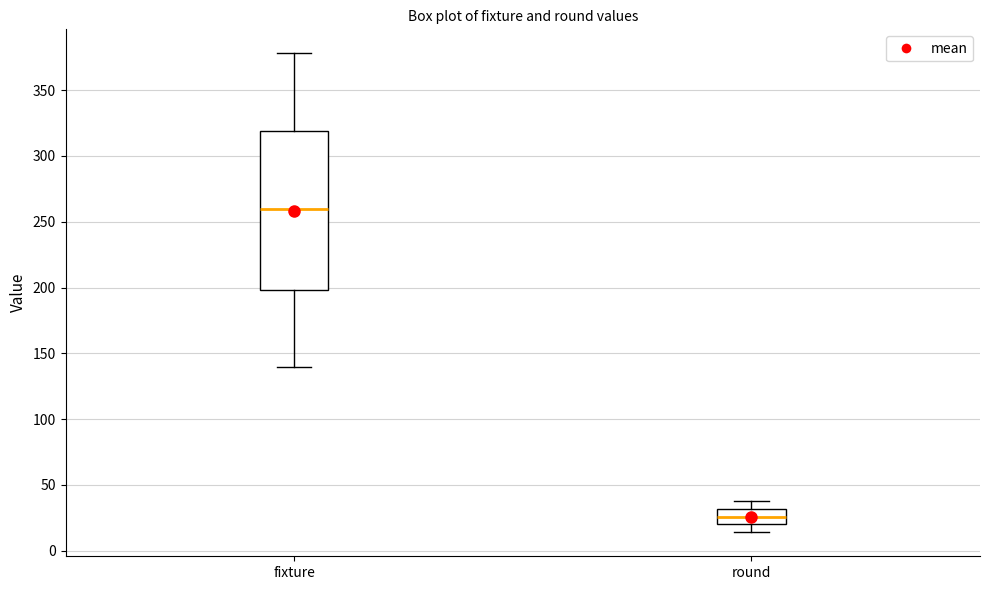

Which box's median line is the highest?

fixture